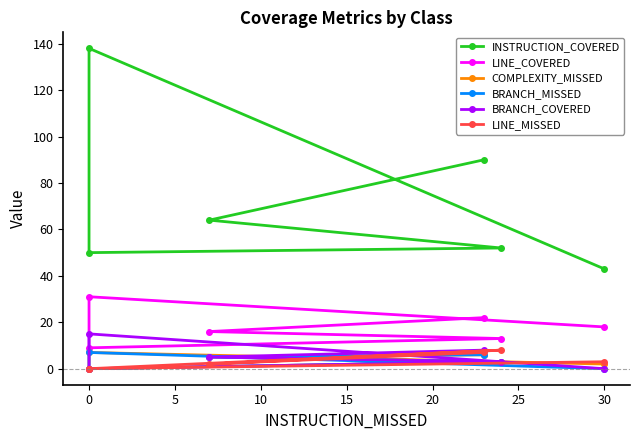

What are all the series names shown in the legend?

INSTRUCTION_COVERED, LINE_COVERED, COMPLEXITY_MISSED, BRANCH_MISSED, BRANCH_COVERED, LINE_MISSED